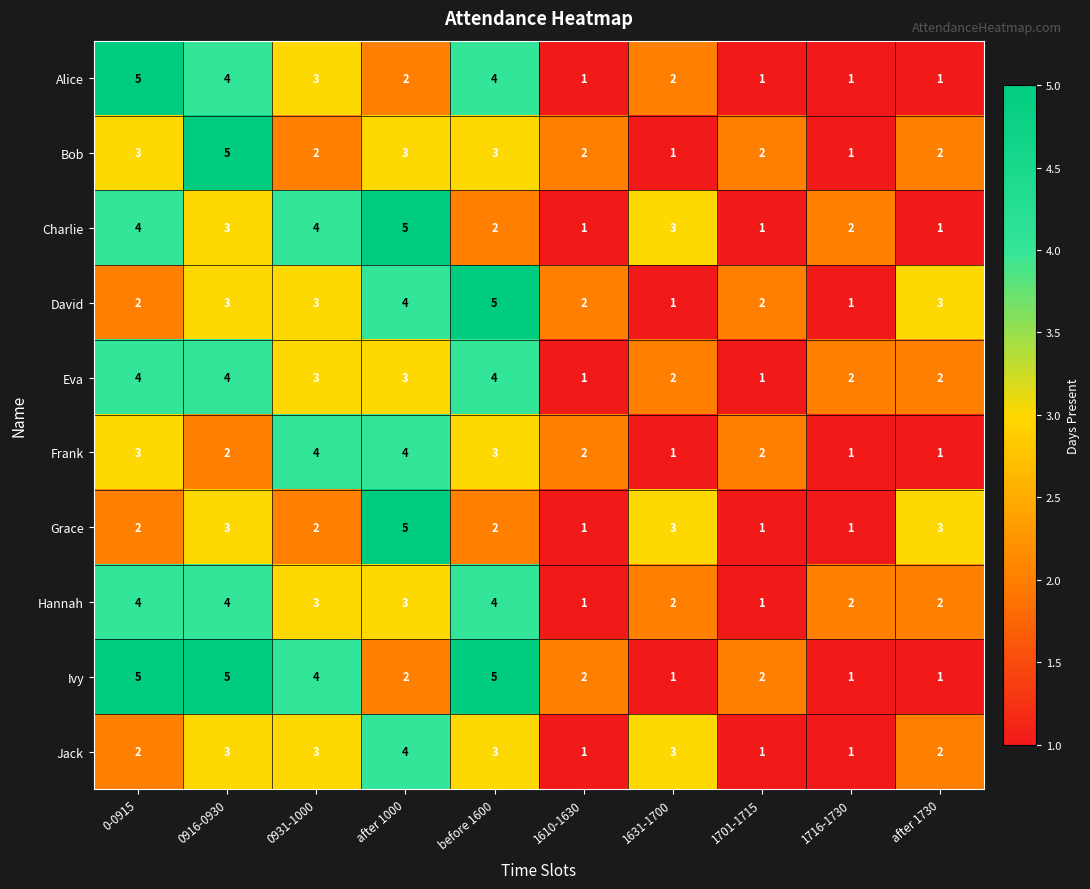

What is the difference between the maximum and minimum values in the Grace series?

4